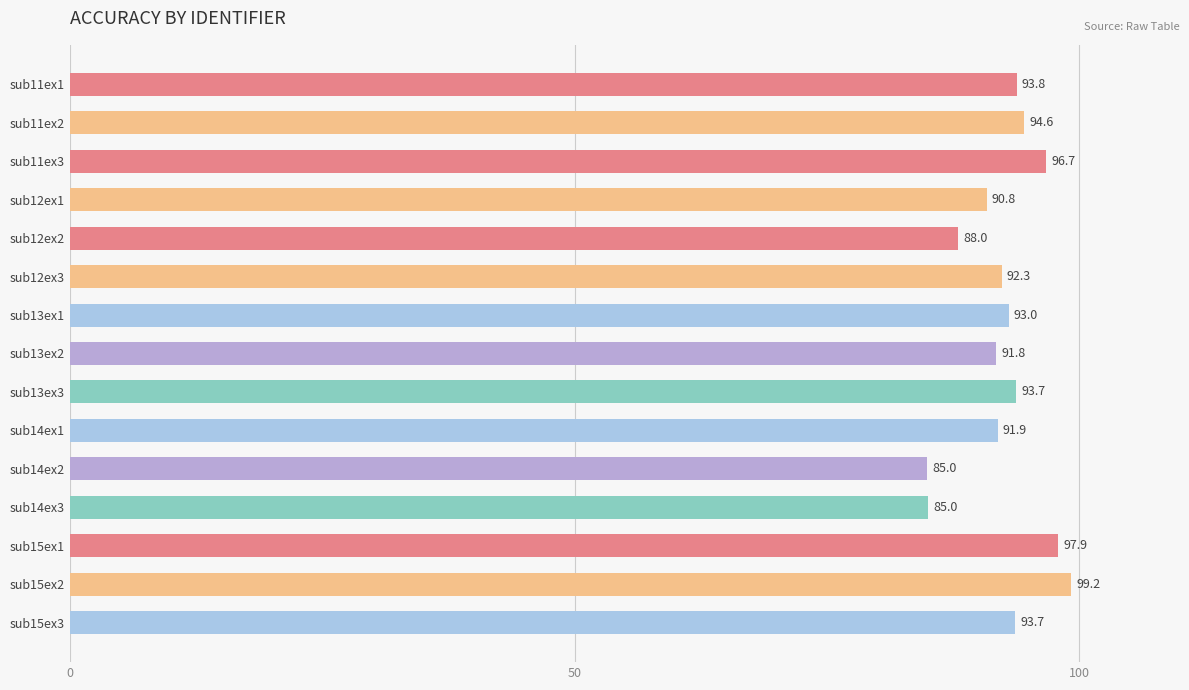

What is the difference between the second highest and minimum values?

12.9